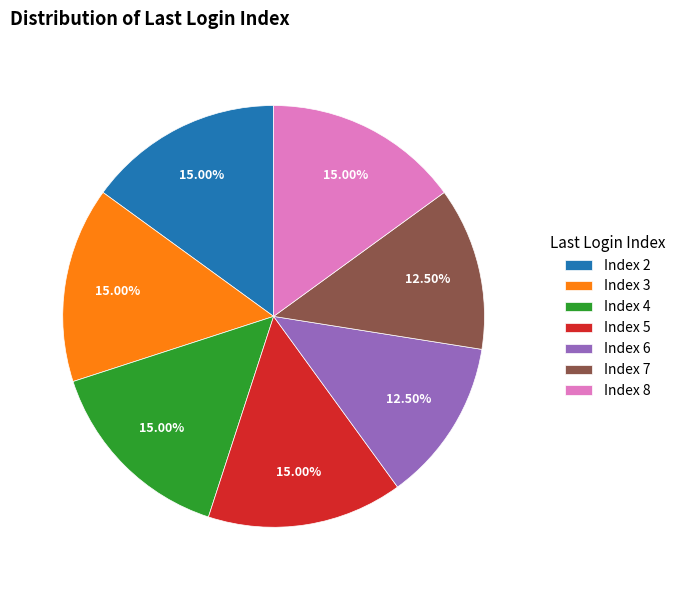

What is the ratio of the value at Index 8 to the value at Index 6?

1.2